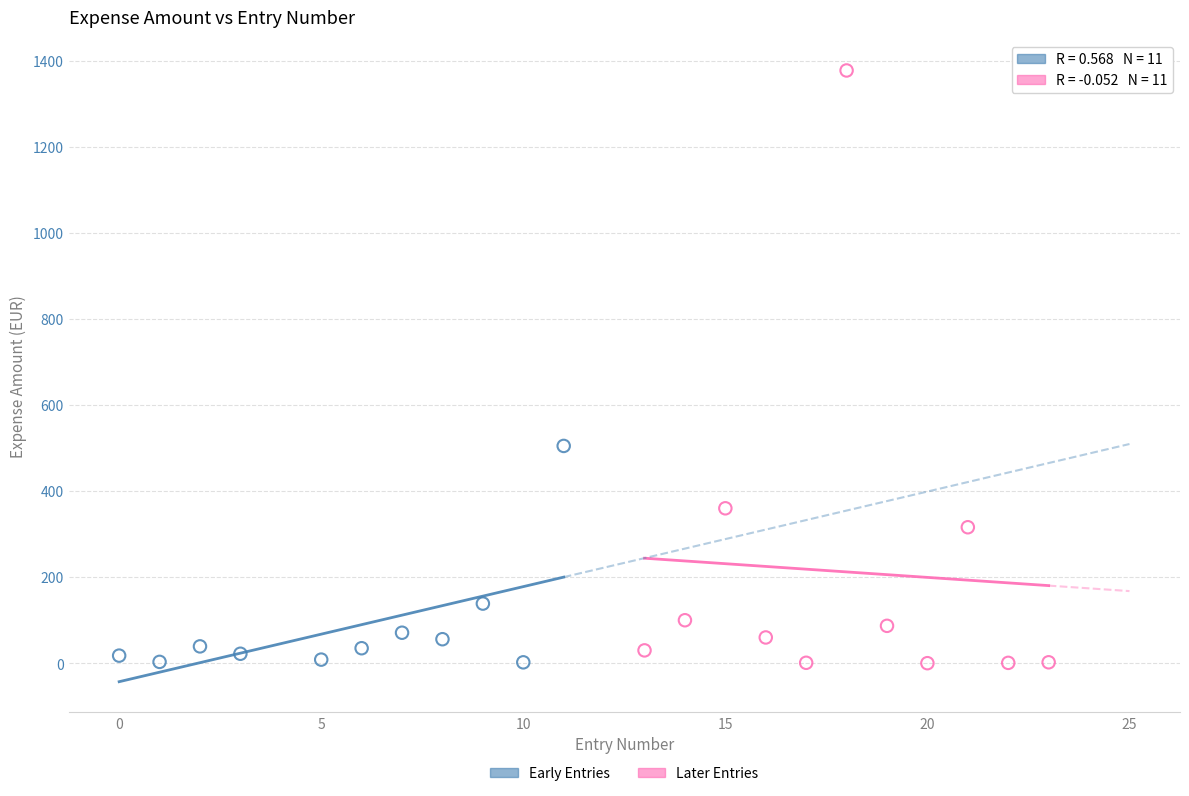

Which series contains the highest Y value?

Later Entries